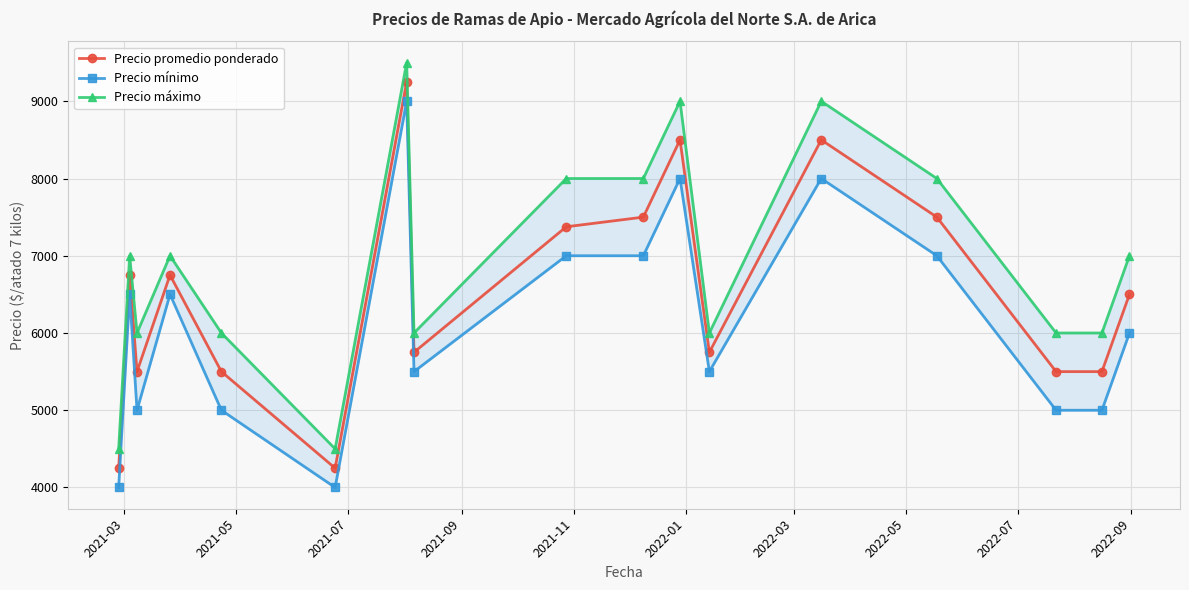

List the series in order of their overall mean, lowest first.

Precio mínimo, Precio promedio ponderado, Precio máximo